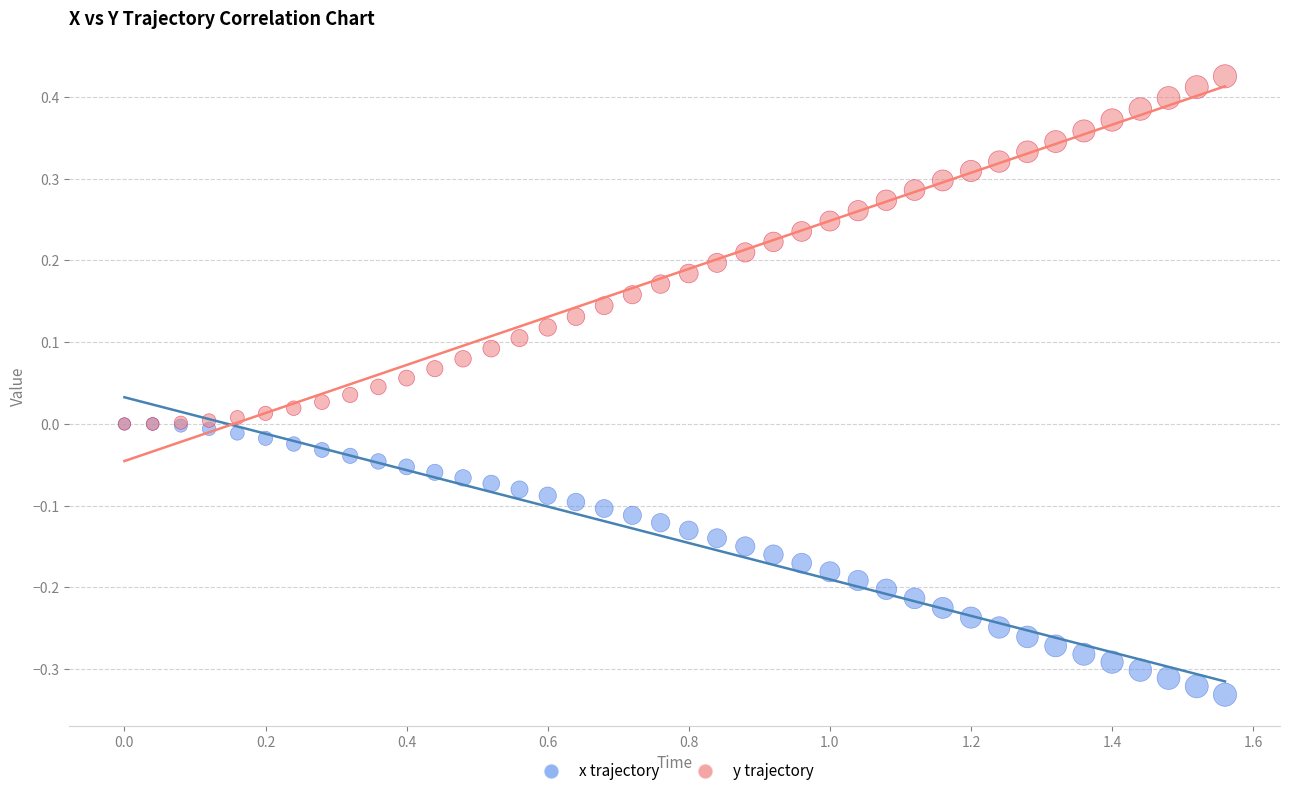

Which series has the widest spread of Y values?

y trajectory